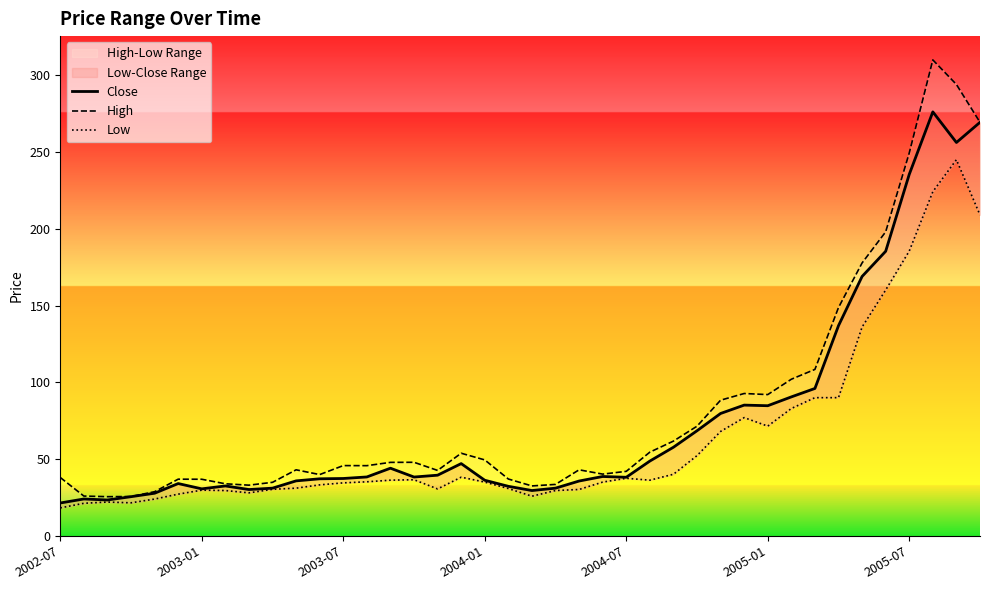

What are all the series names shown in the legend?

Close, High, Low